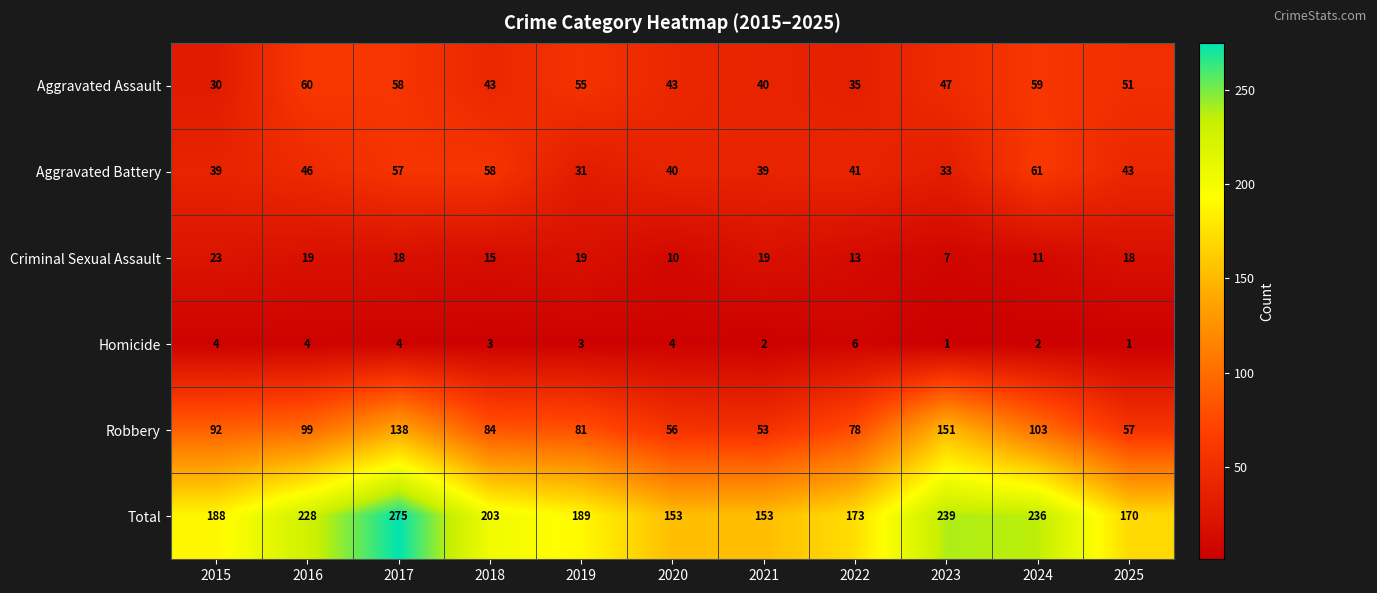

The value of Robbery at 2025 is 92. True or false?

False